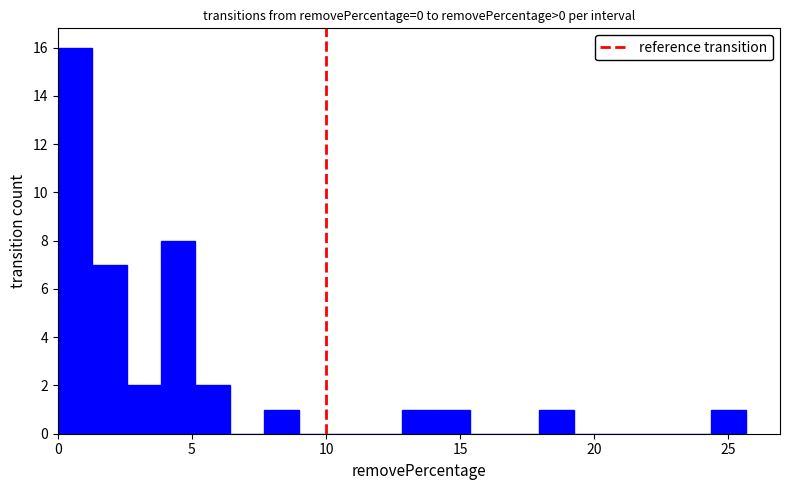

Around what value on the x-axis is the tallest bar? Give the approximate position of its centre, as read against the axis.

0.5